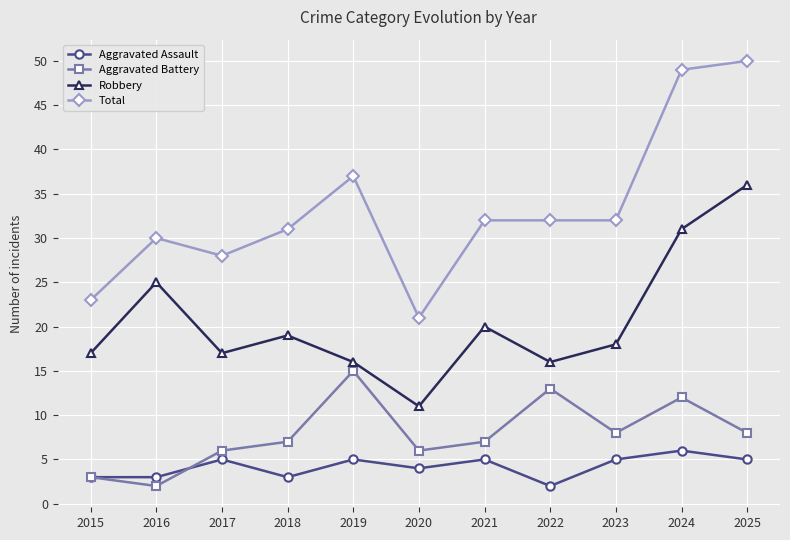

What is the difference between the highest and lowest values at 2016?

28